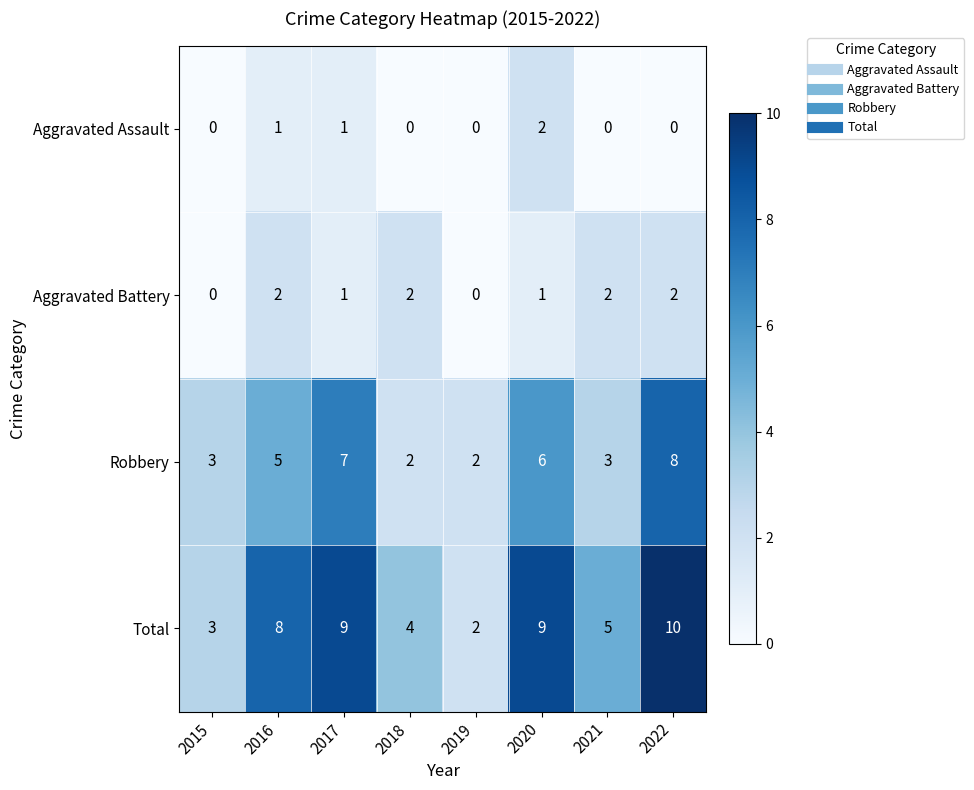

The value of Total at 2018 is 2. True or false?

False